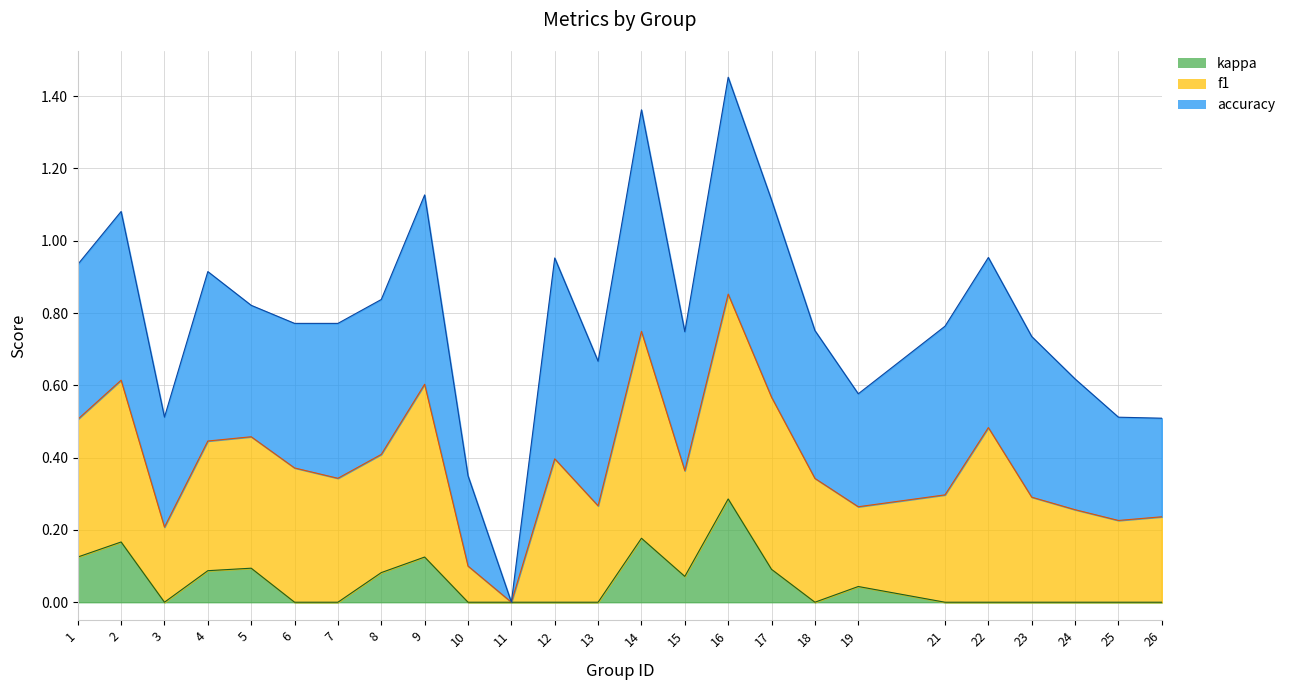

Does the chart have visible grid lines?

Yes